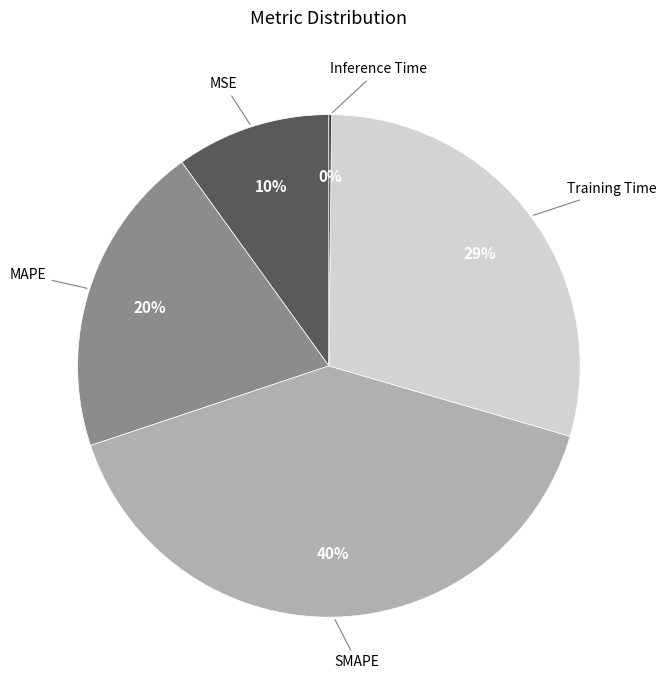

Is there a majority slice in this chart?

No